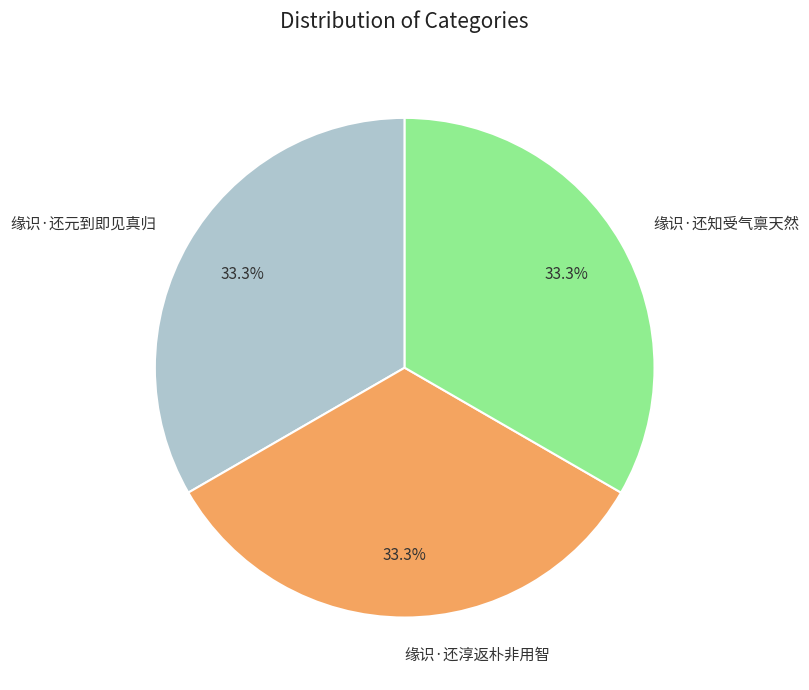

The 缘识·还知受气禀天然 slice represents 21% of the pie. True or false?

False